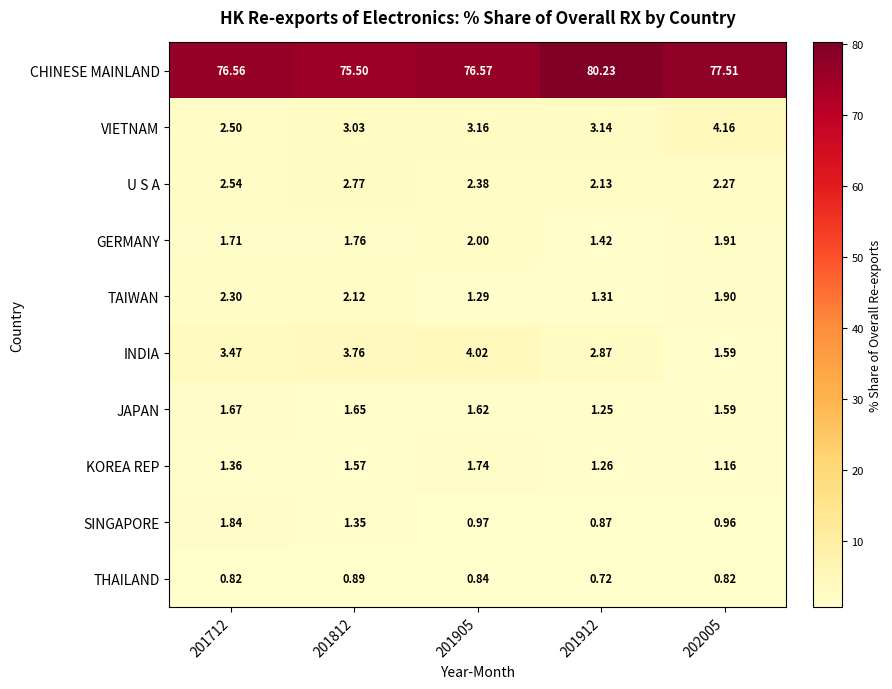

Rank the series by their maximum value, from lowest to highest.

THAILAND, JAPAN, KOREA REP, SINGAPORE, GERMANY, TAIWAN, U S A, INDIA, VIETNAM, CHINESE MAINLAND